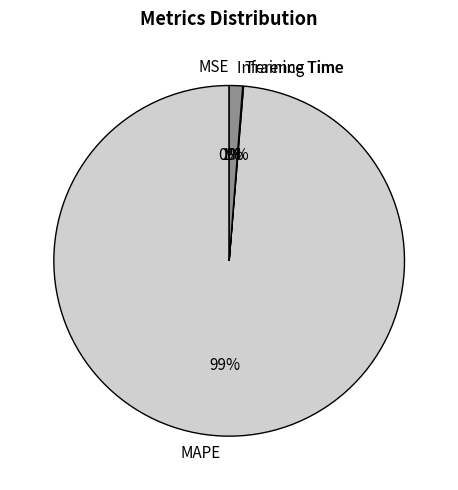

To the nearest percent, what is the difference between the largest and smallest slice percentages?

99%